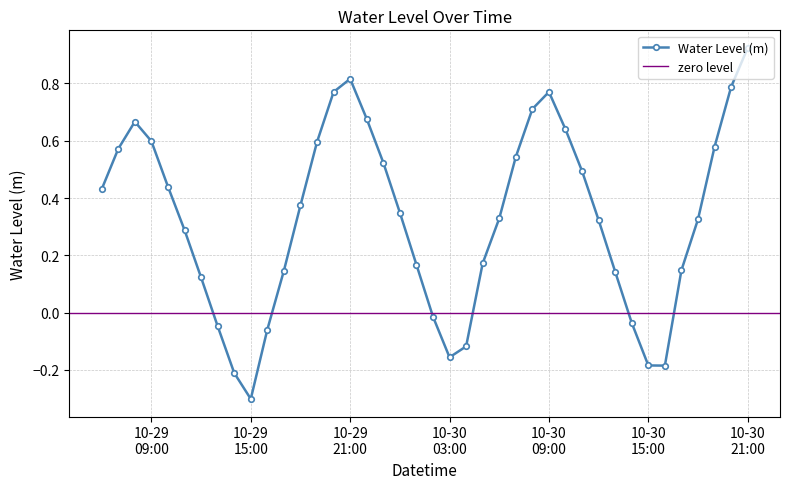

In Water Level (m), how many points are higher than both neighbors (excluding endpoints)?

3